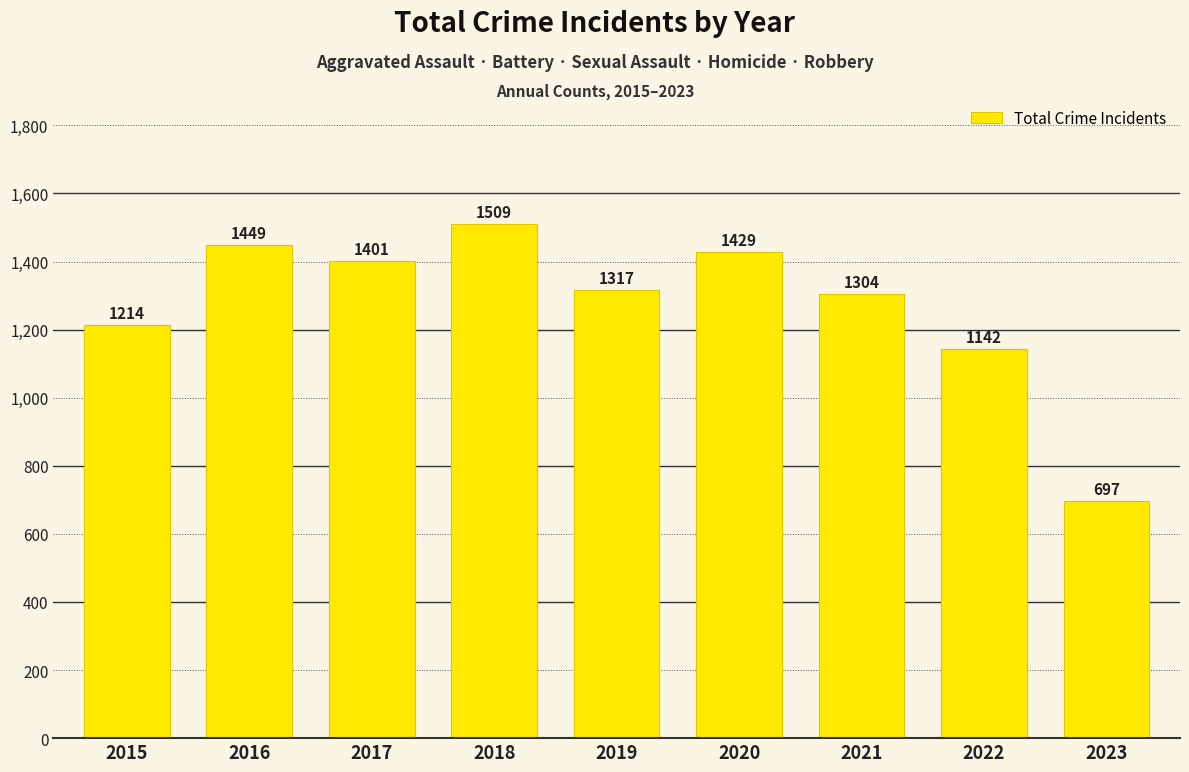

Is it true that the value at 2020 is 664?

False